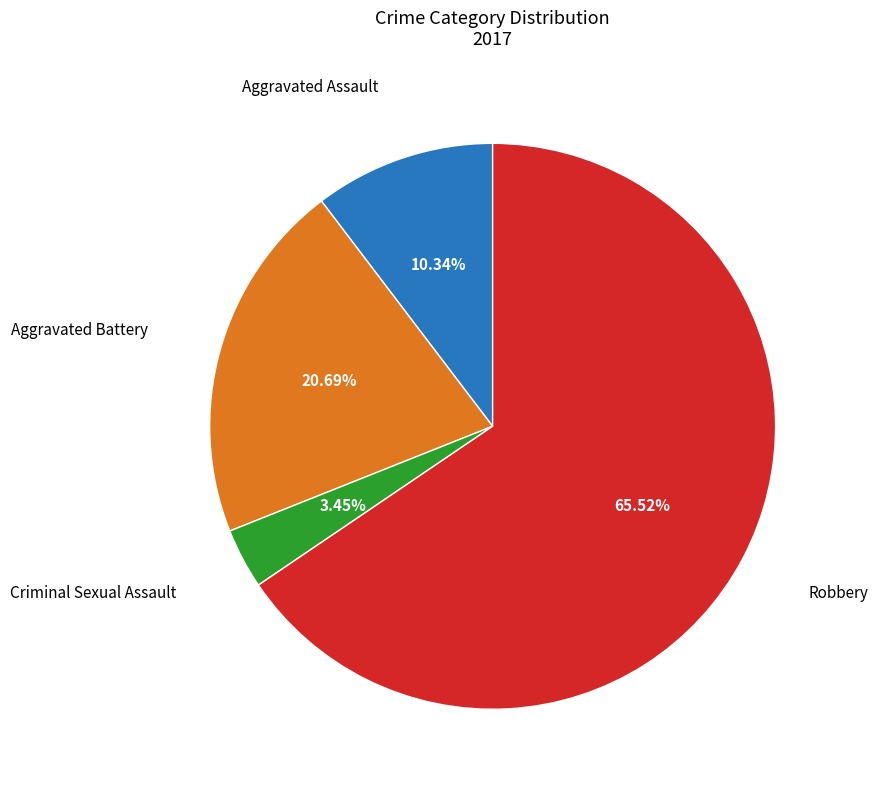

Does any single category account for the majority?

Yes